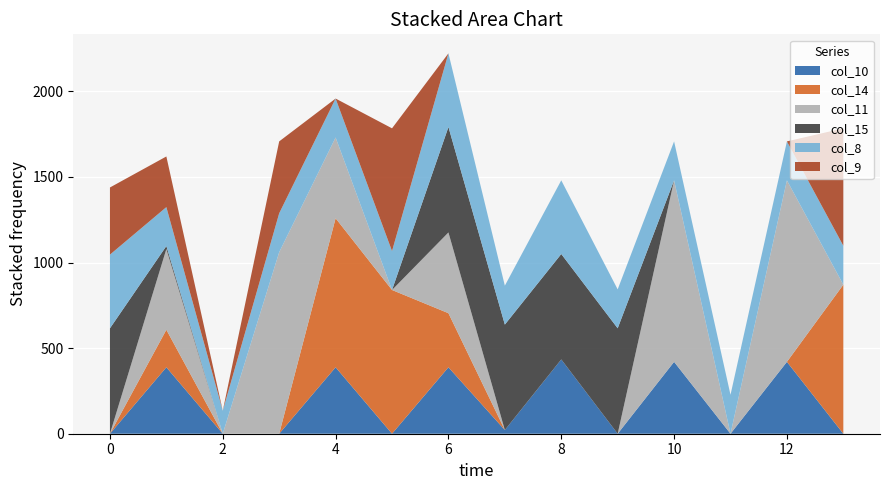

Reading left to right, extract all data points from this chart.

col_10: 0.0	388.1	0.0	0.0	388.1	0.0	388.1	21.6	434.0	0.0	419.9	0.0	419.9	0.0
col_14: 0.0	219.2	0.0	0.0	870.6	839.6	315.9	0.0	0.0	0.0	0.0	0.0	0.0	870.6
col_11: 0.0	471.7	0.0	1060.3	471.7	0.0	471.7	0.0	0.0	0.0	1060.3	0.0	1060.3	0.0
col_15: 615.9	17.3	0.0	0.0	0.0	0.0	615.9	615.9	615.9	615.9	0.0	0.0	0.0	0.0
col_8: 430.3	227.5	134.2	227.5	227.5	227.5	430.3	227.5	430.3	227.5	227.5	227.5	227.5	227.5
col_9: 392.3	295.9	0.0	419.9	0.0	716.9	0.0	0.0	0.0	0.0	0.0	0.0	0.0	685.9